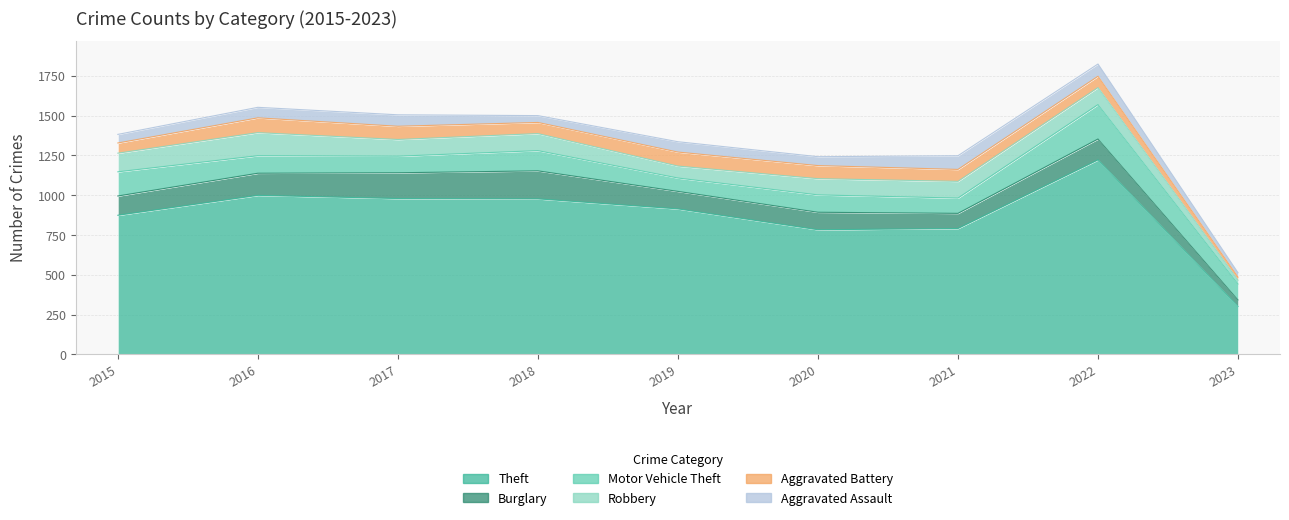

What is the approximate value of Aggravated Assault at 2021?

86